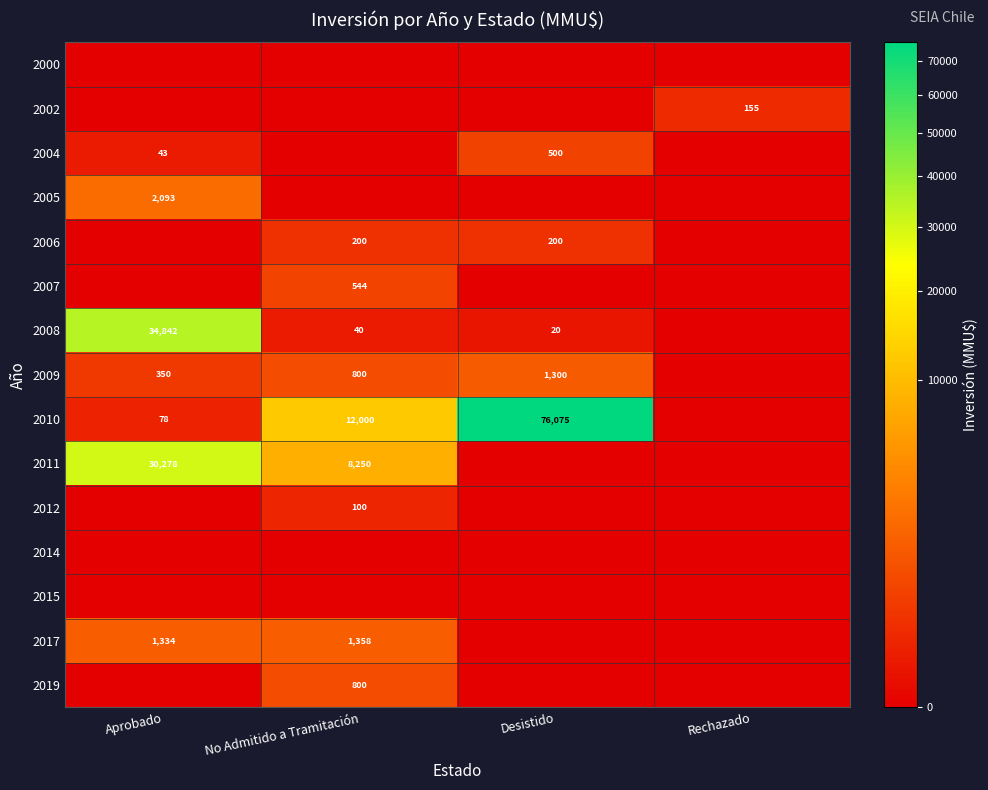

Is it true that 2006 equals 200 at No Admitido a Tramitación?

True